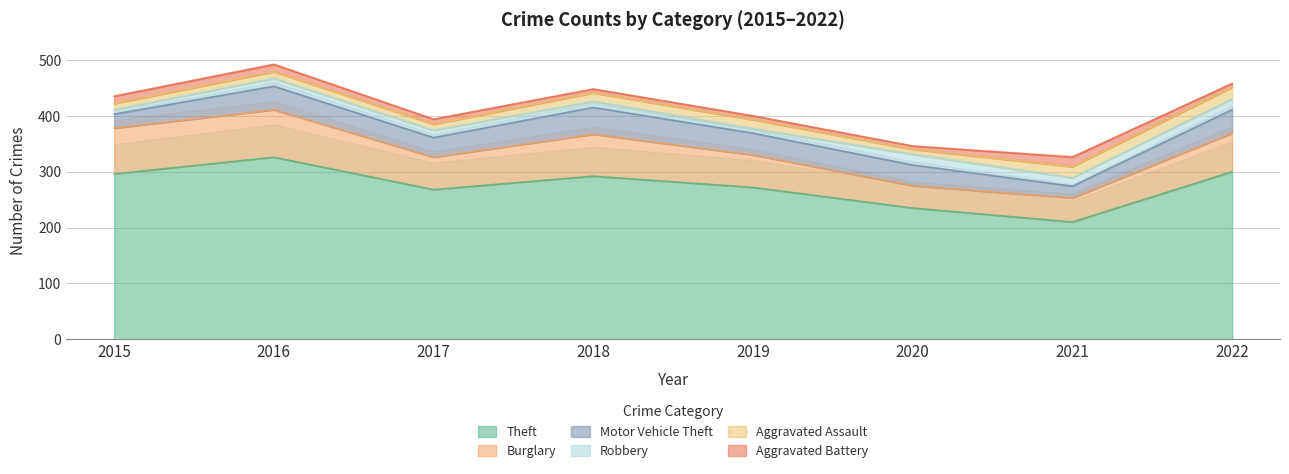

At which category does Motor Vehicle Theft reach its first local peak?

2016